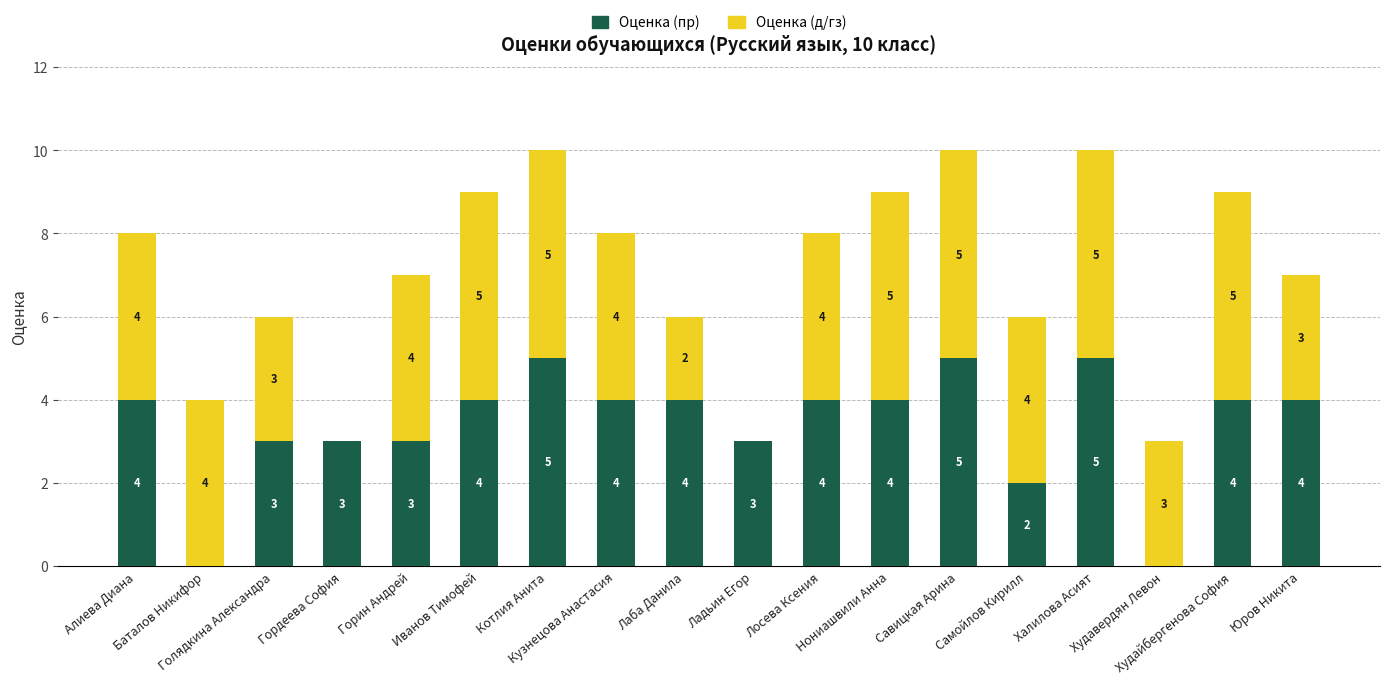

Are the bars grouped side by side (vs. stacked)?

No